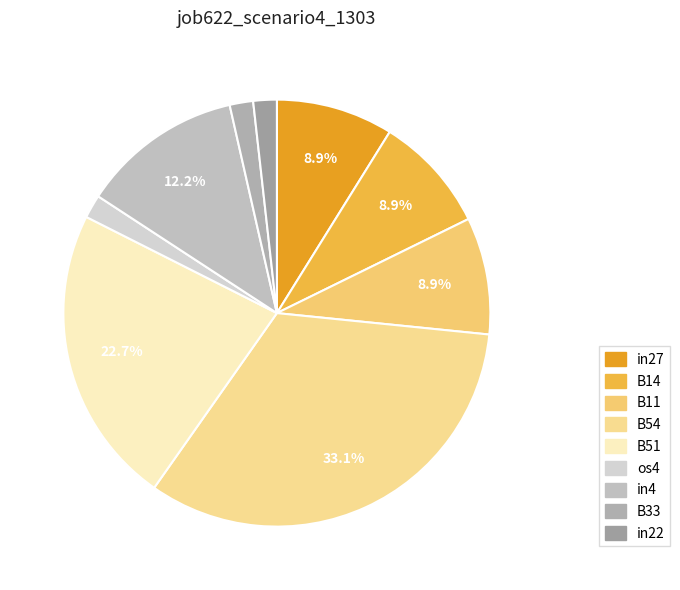

What percentage is NOT represented by B54?

66.9%